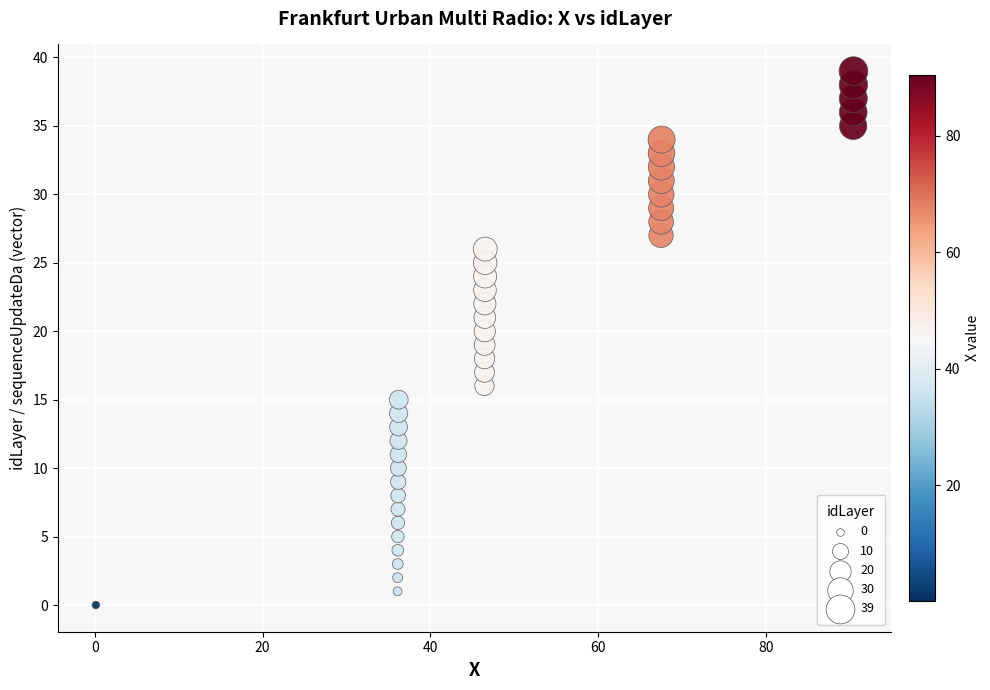

What is the range of Y values (max minus min)?

39